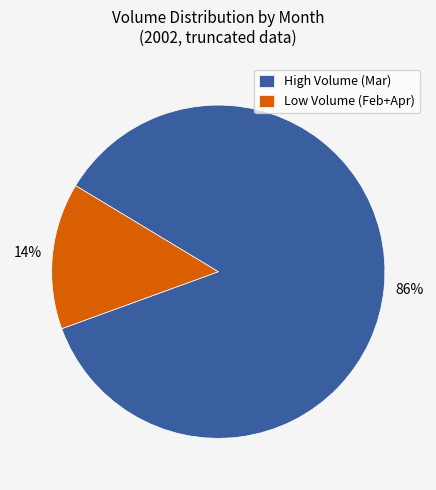

How many slices are in this pie chart?

2